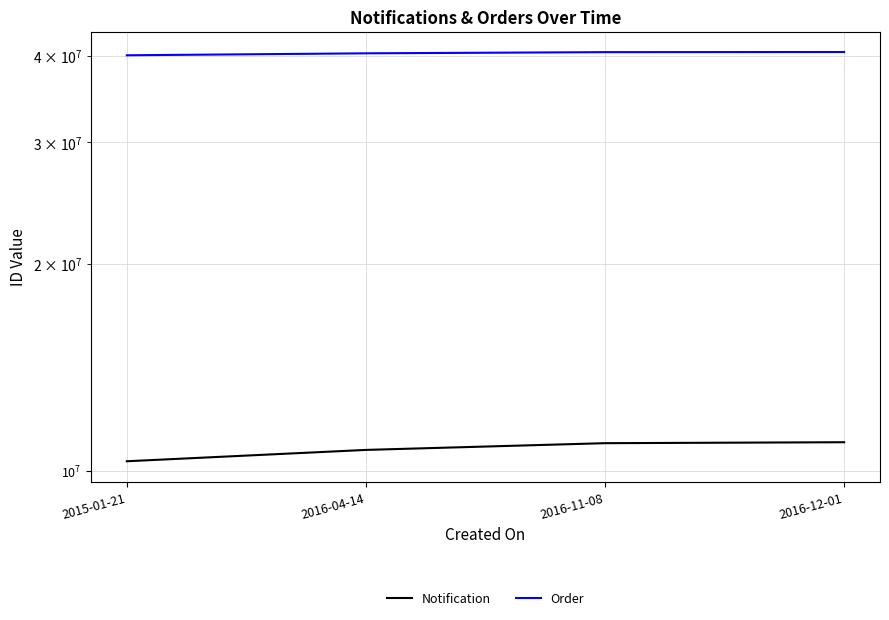

Rank the series at 2015-01-21 from highest to lowest value.

Order, Notification